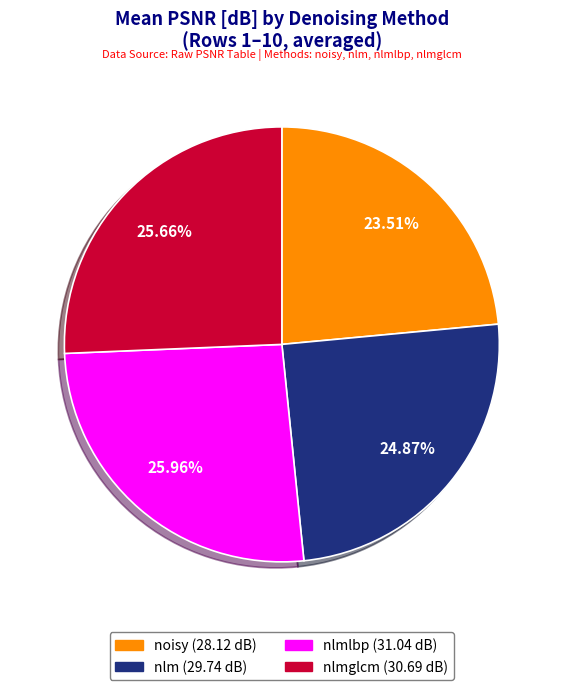

Is there any slice that represents more than half of the pie?

No